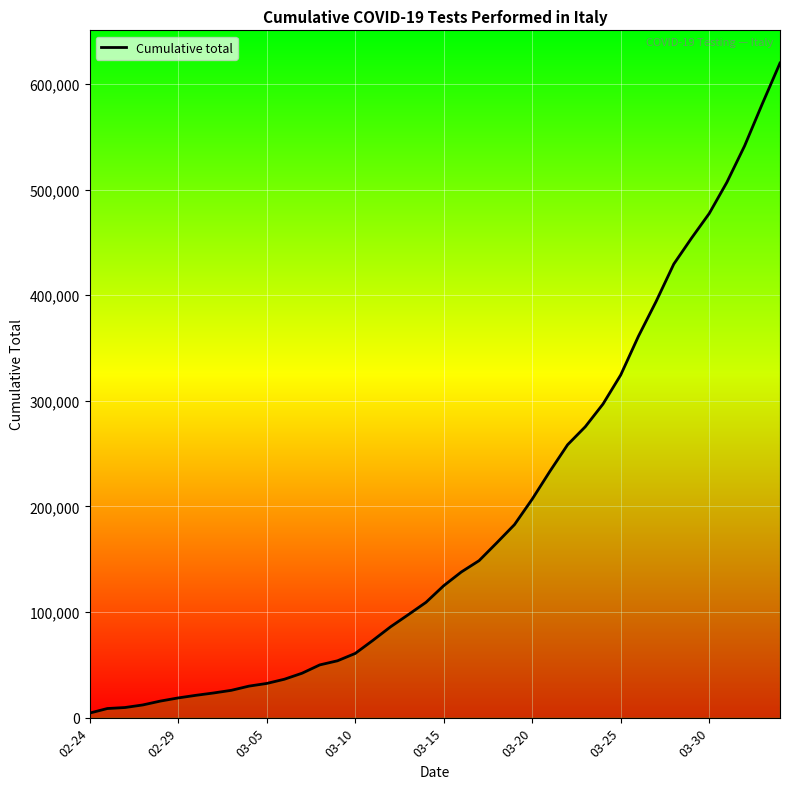

Does the chart have visible grid lines?

Yes